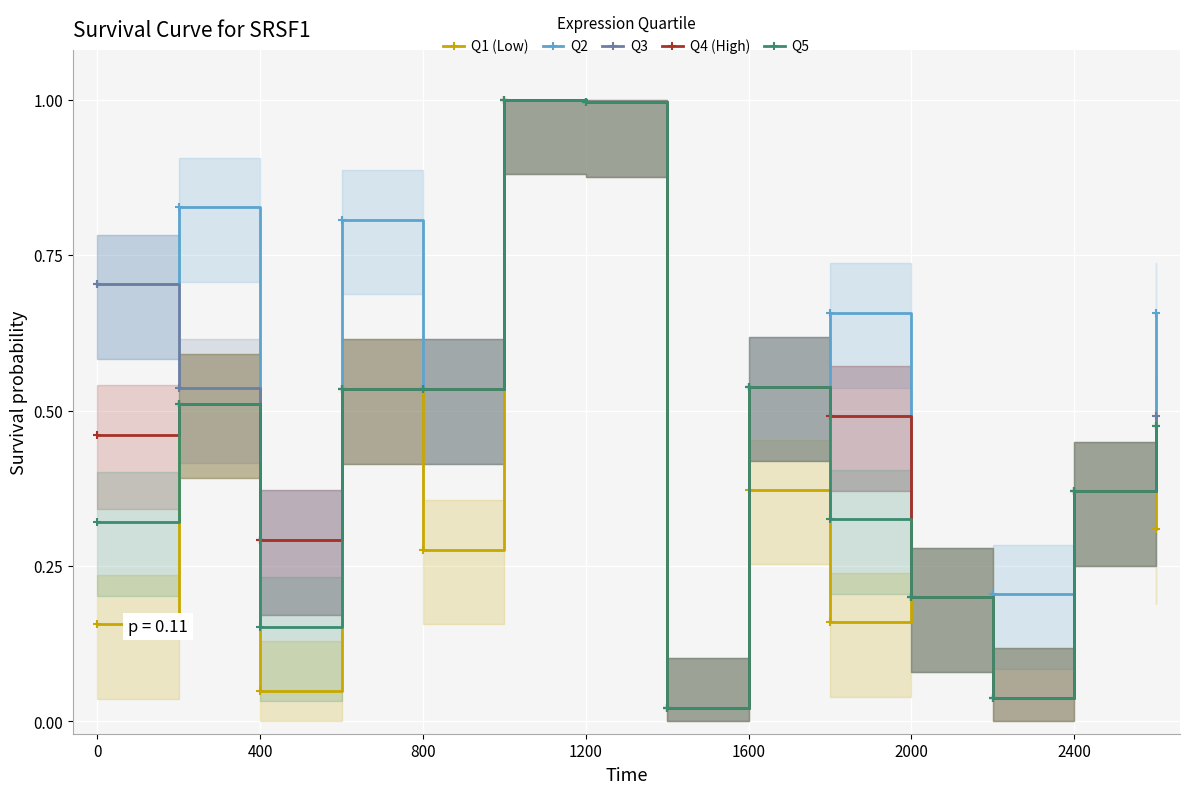

At which category does Q3 reach its first local valley?

400